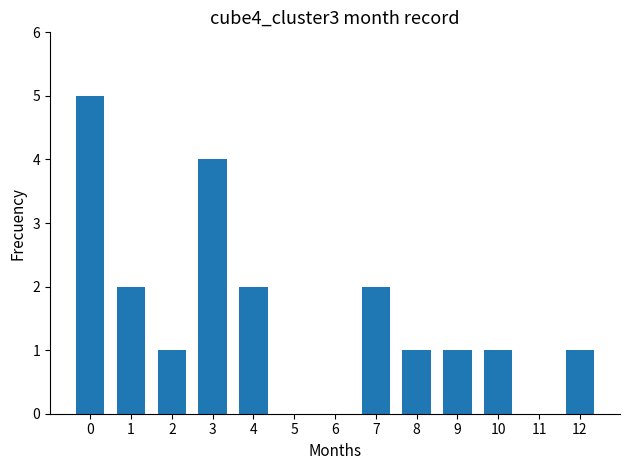

True or false: the data shows 1 at 1.

False